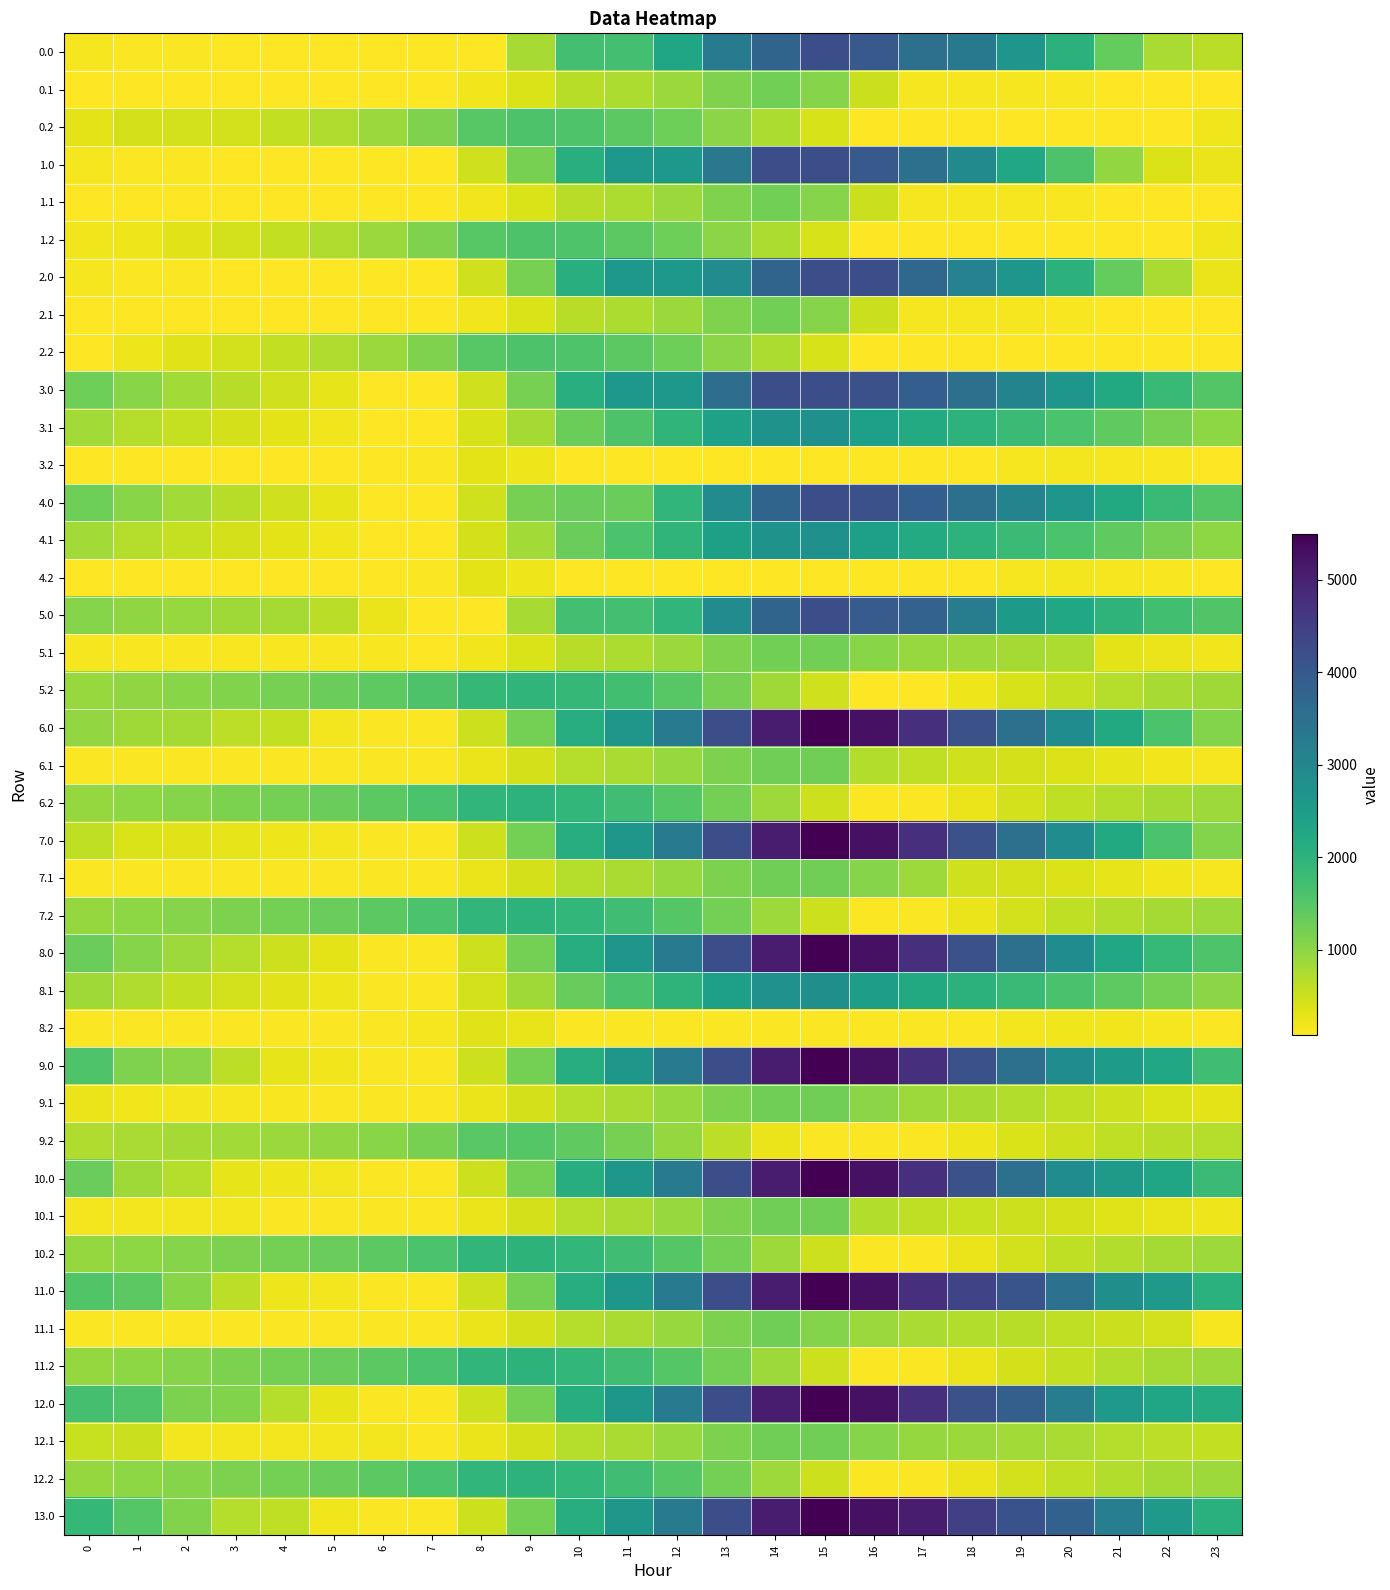

What is the total value across all series at 10?

56576.0